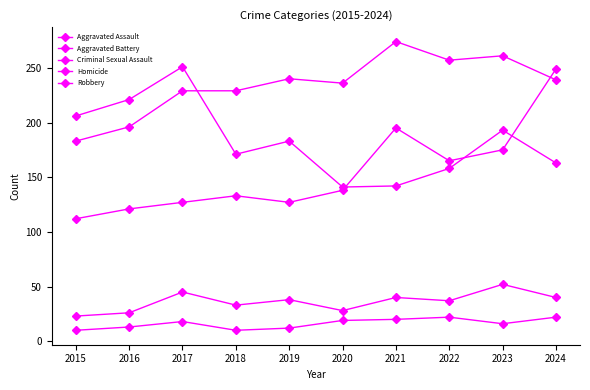

Between 2018 and 2019, which is larger?

2018